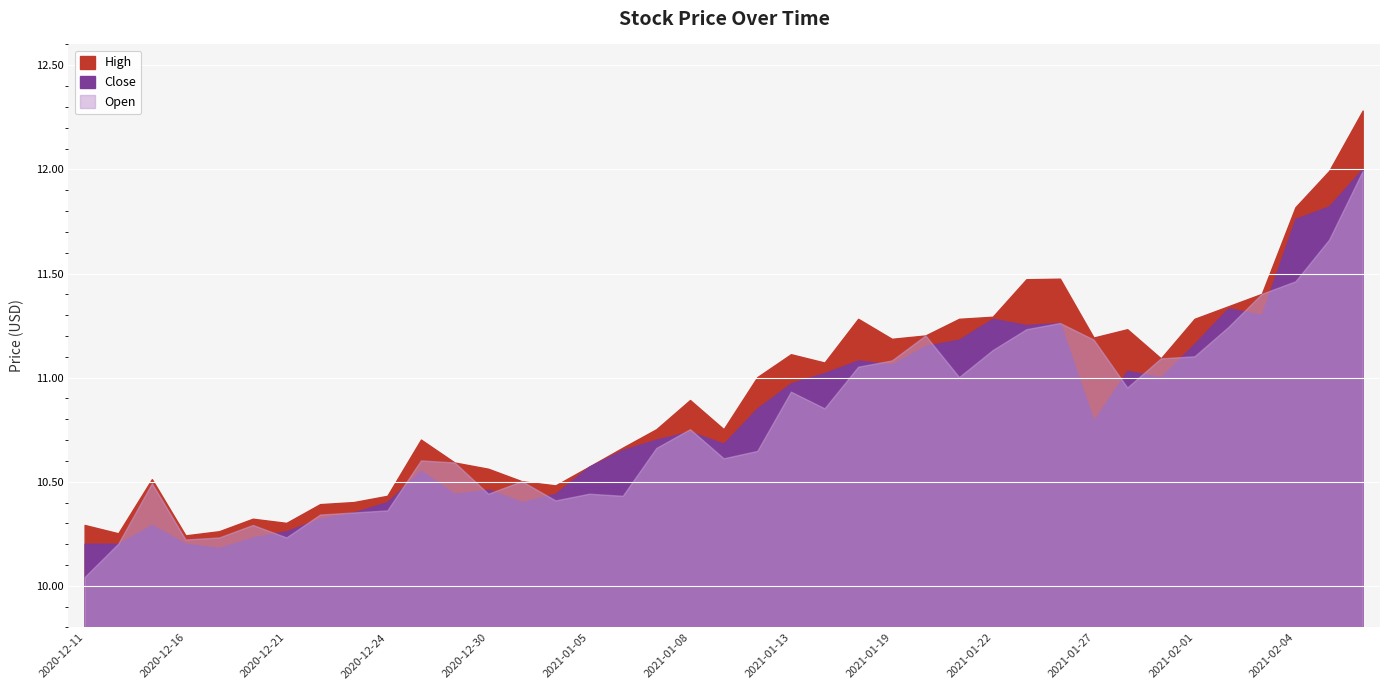

At which category does Open reach its first local valley?

2020-12-16